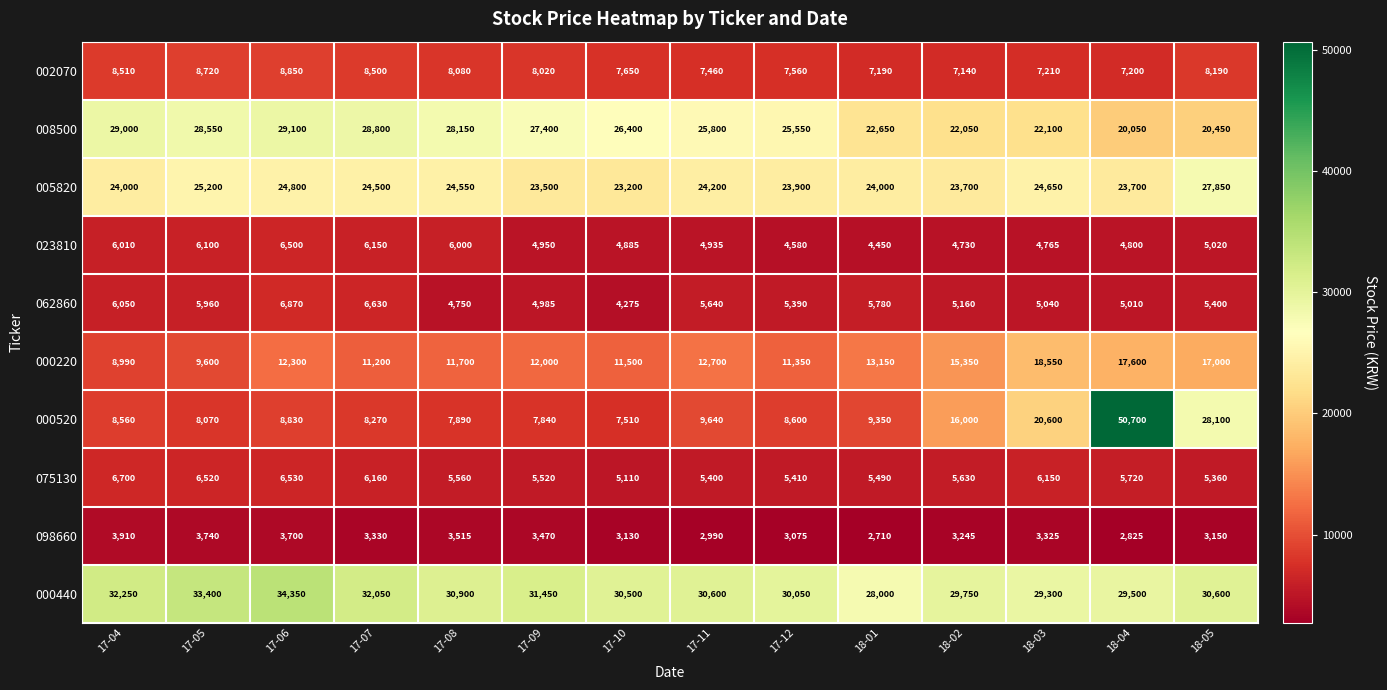

Is it true that 005820 equals 27850 at 18-05?

True